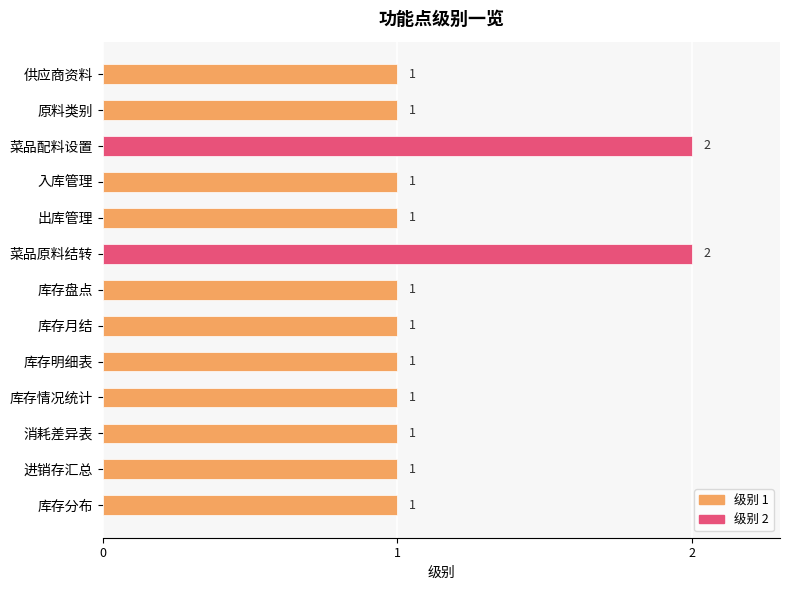

What is the ratio of the value at 入库管理 to the value at 库存情况统计?

1.0